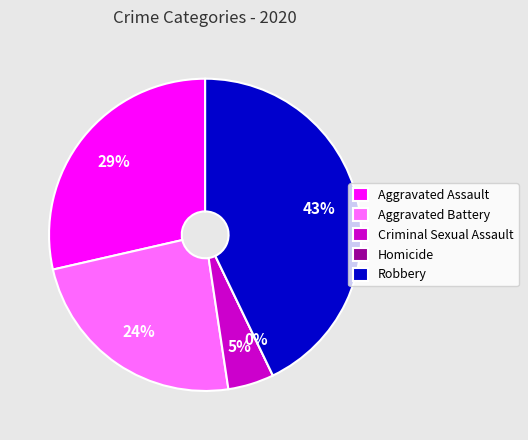

What is the smallest slice in the pie chart?

Homicide